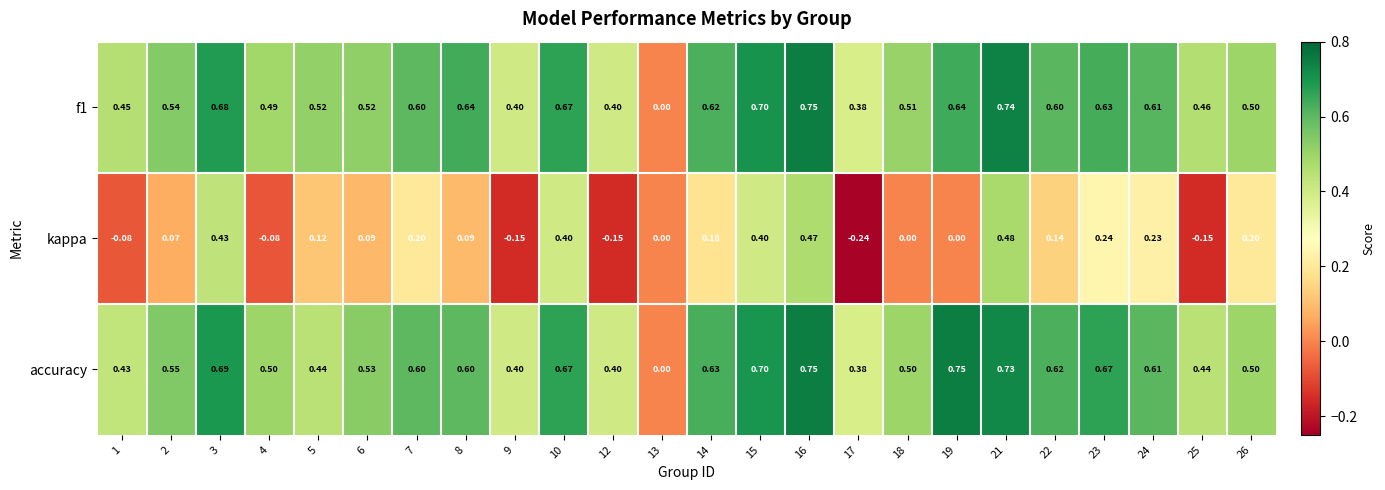

Is the value of kappa at 7 greater than the value of accuracy at 16?

No